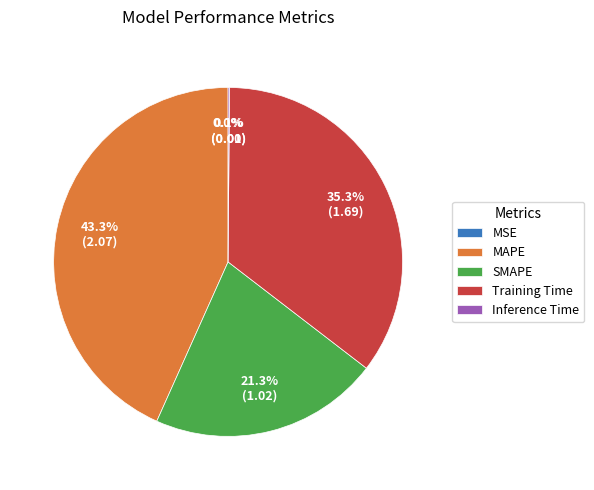

Is Training Time the majority of the pie?

No